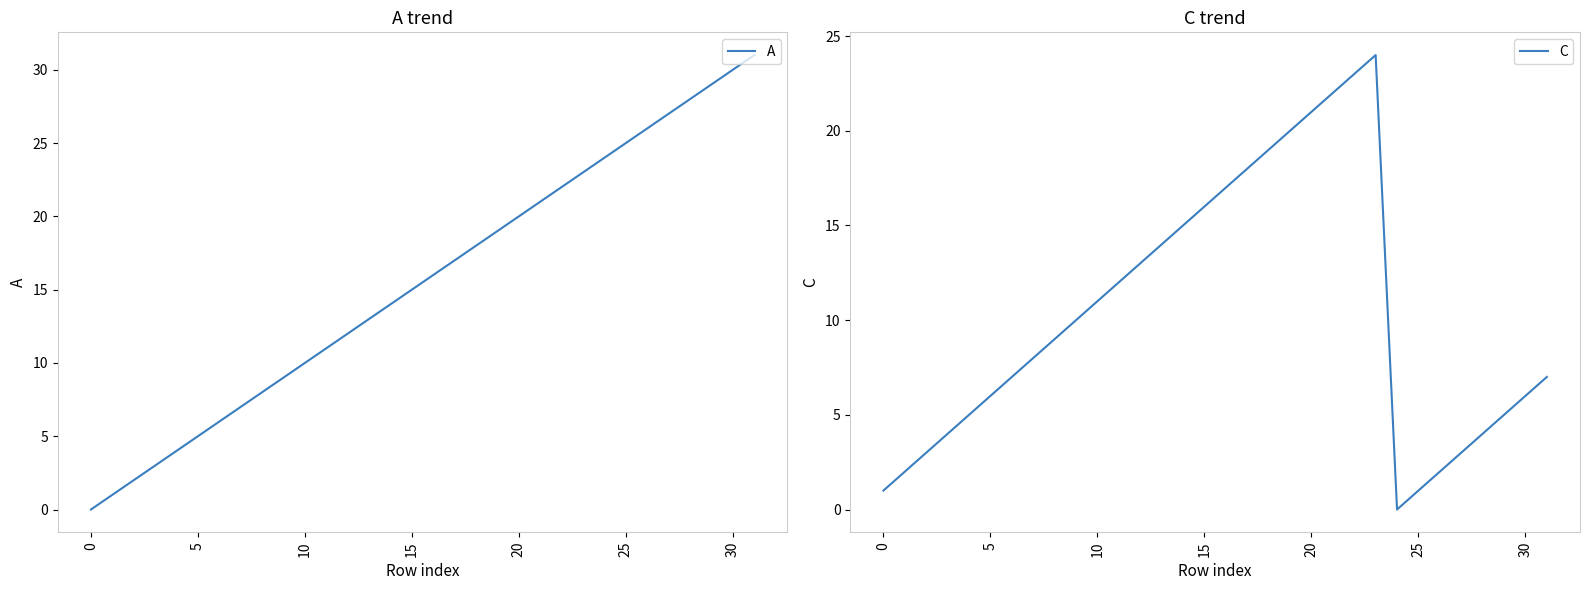

What value does the C series have at 31?

7